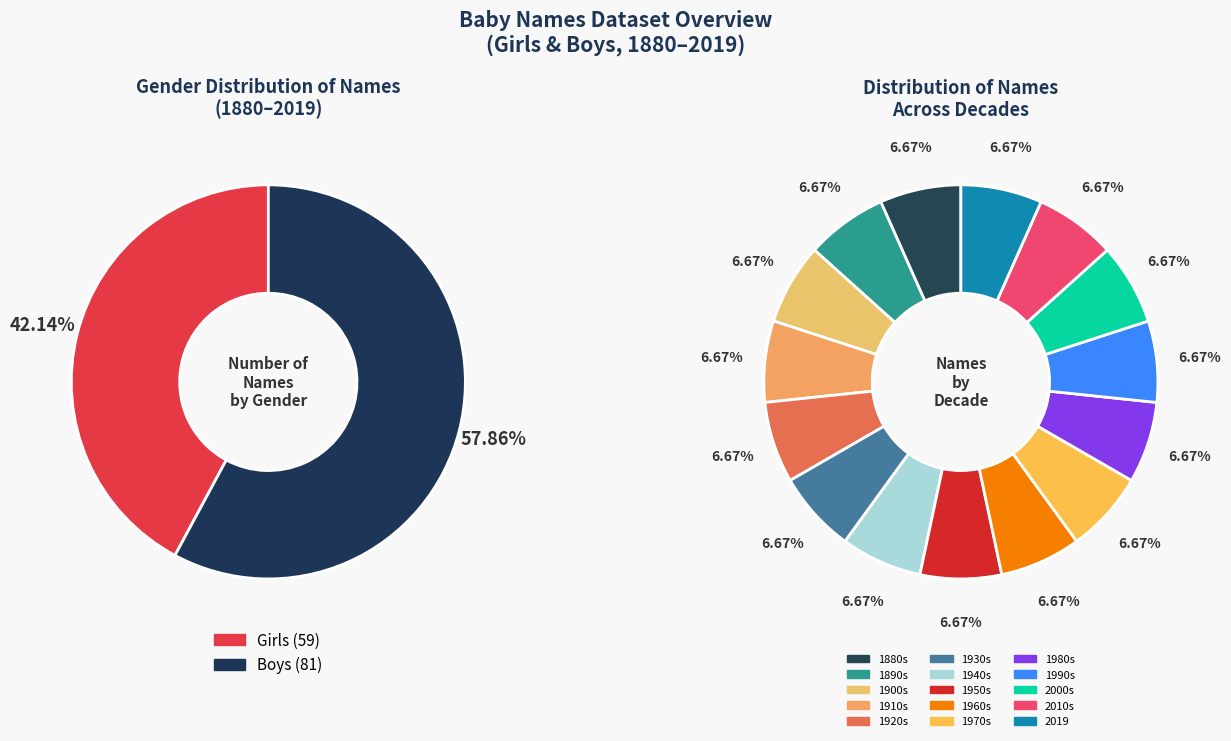

Is there any slice that represents more than half of the pie?

No